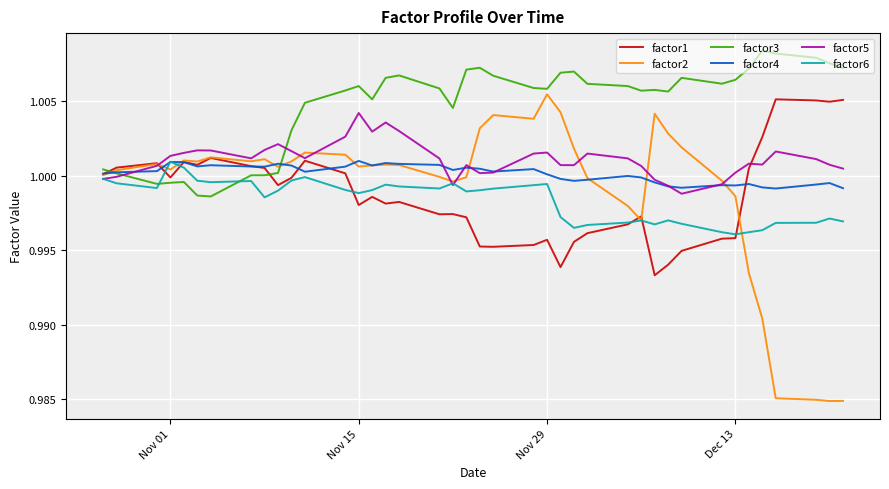

How many lines are shown in the chart?

6